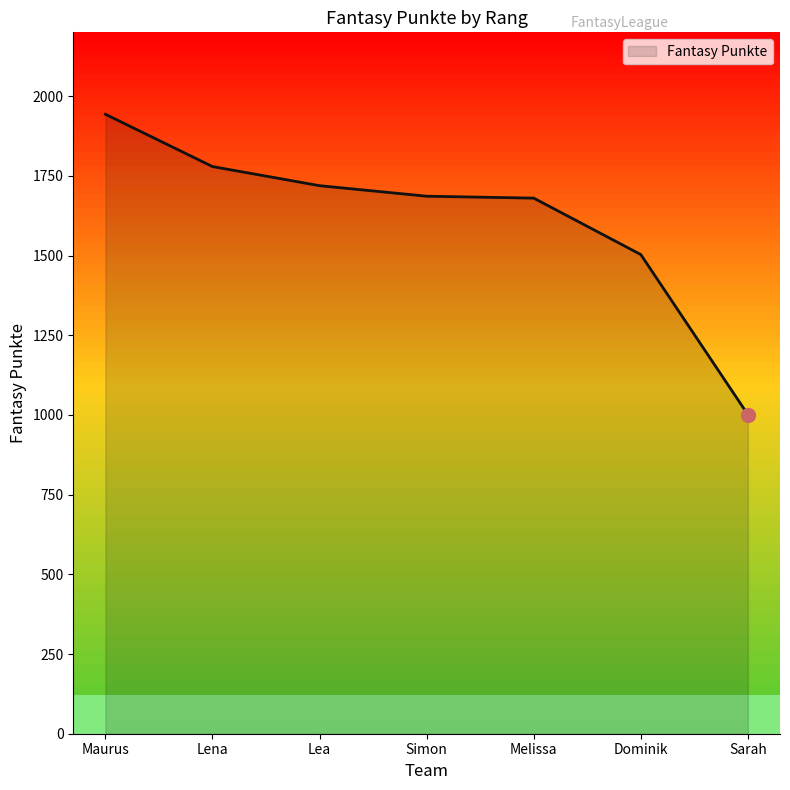

How many lines are shown in the chart?

1